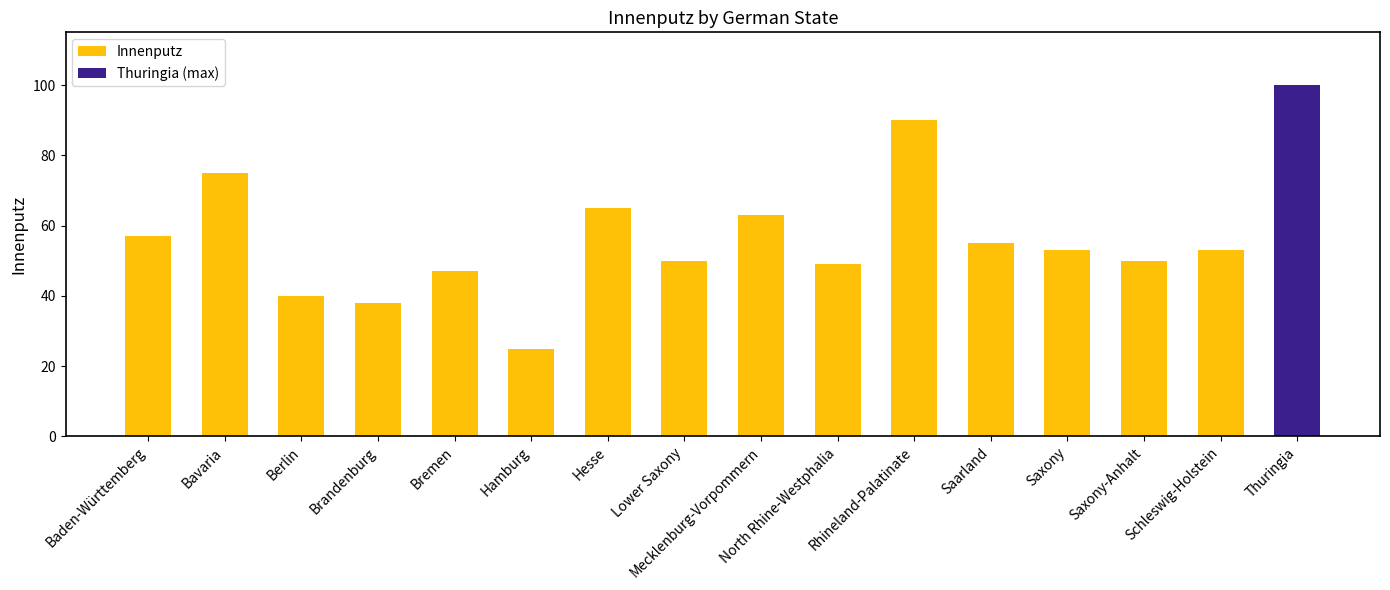

How many categories are shown in the chart?

16